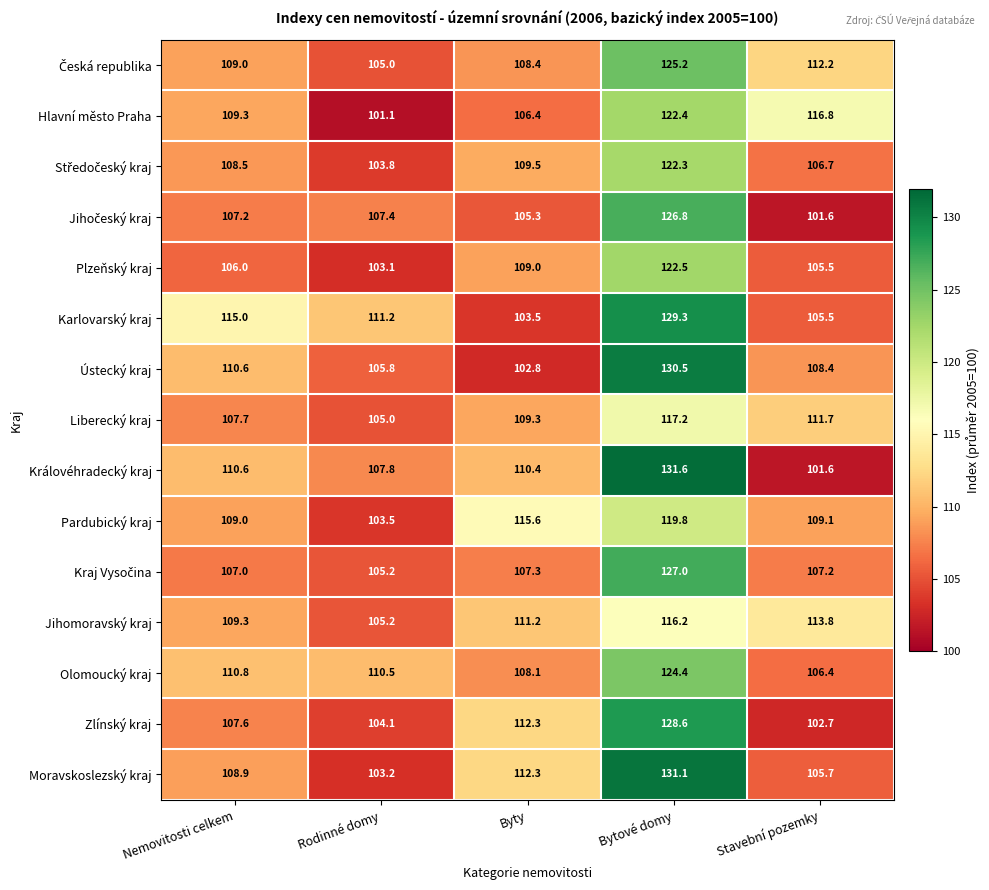

How many categories are shown in the chart?

5